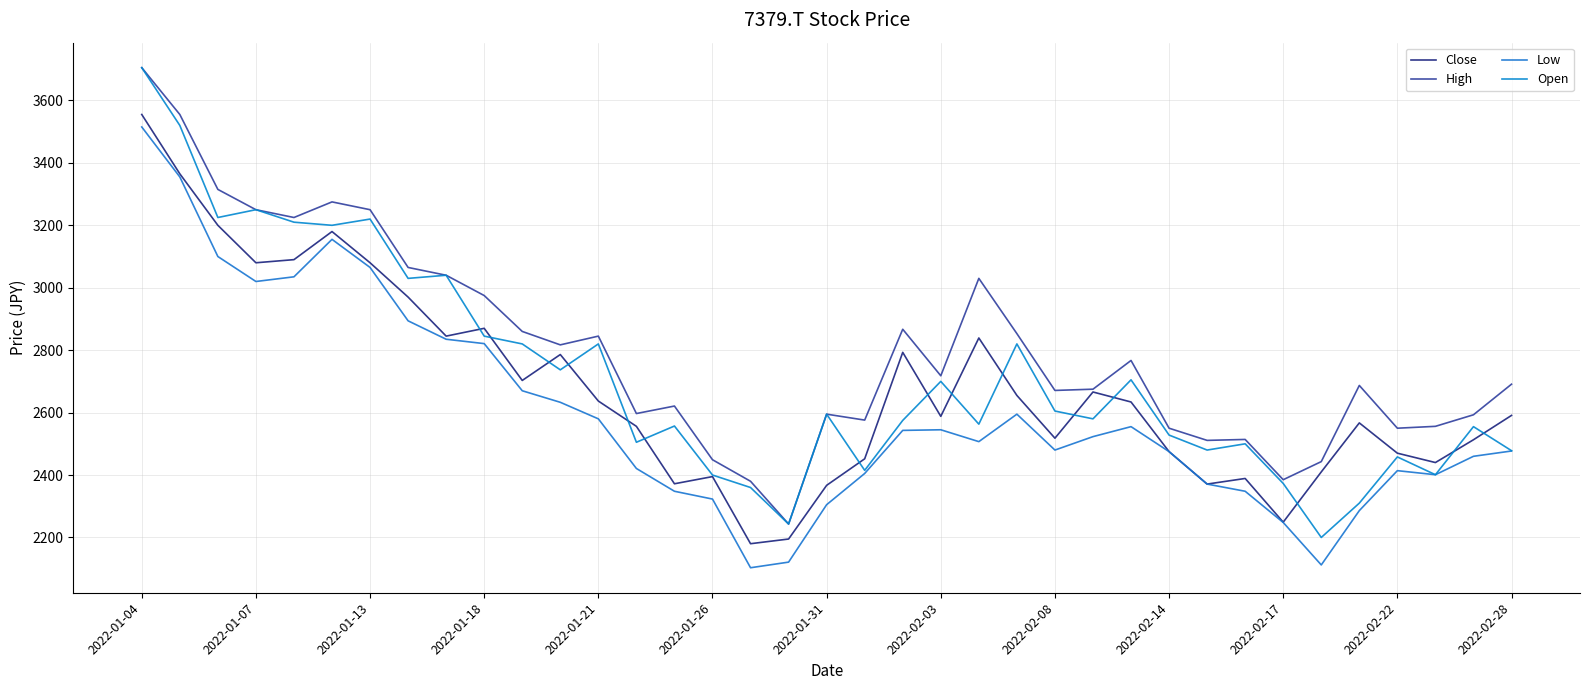

Does the chart have visible grid lines?

Yes